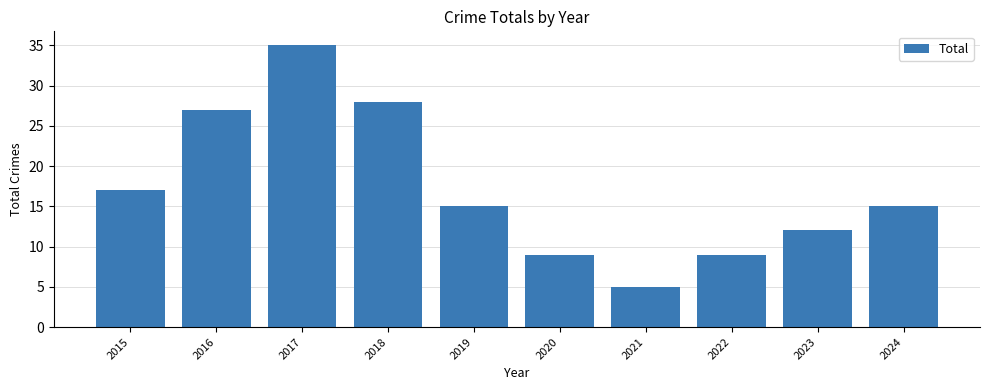

Does the chart contain any negative values?

No